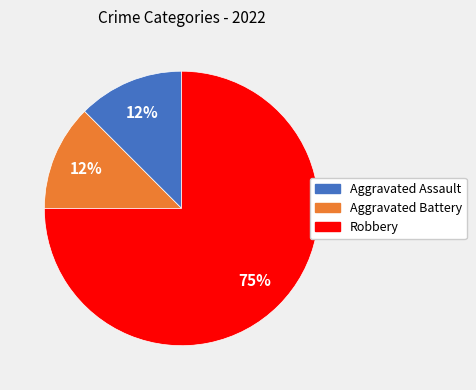

What is the ratio of the value at Aggravated Assault to the value at Aggravated Battery?

1.0